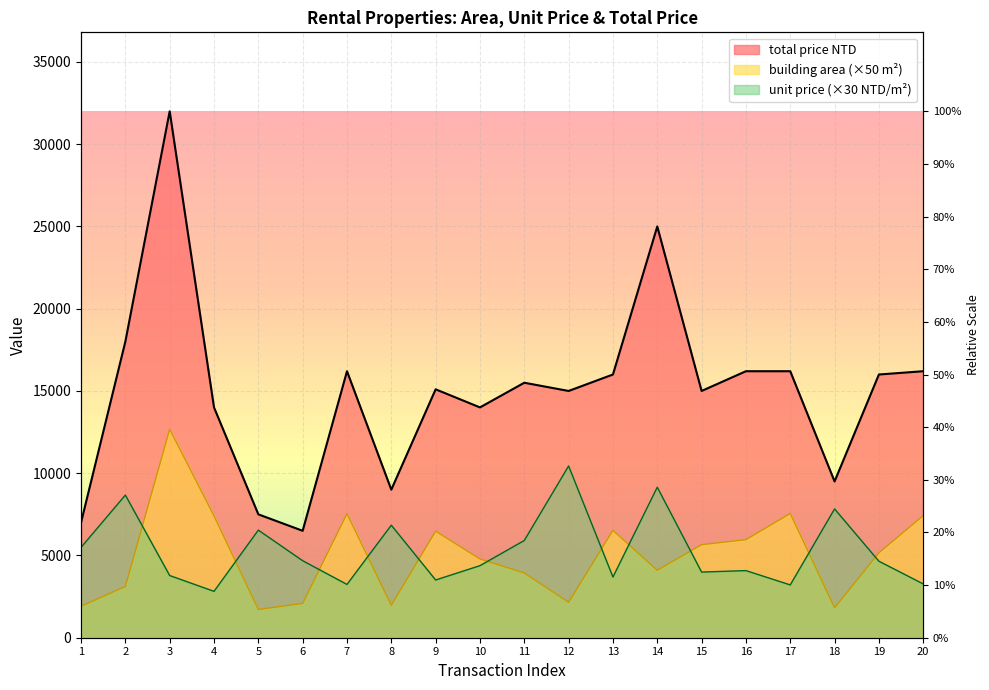

What is the minimum value shown in the chart?

1718.5